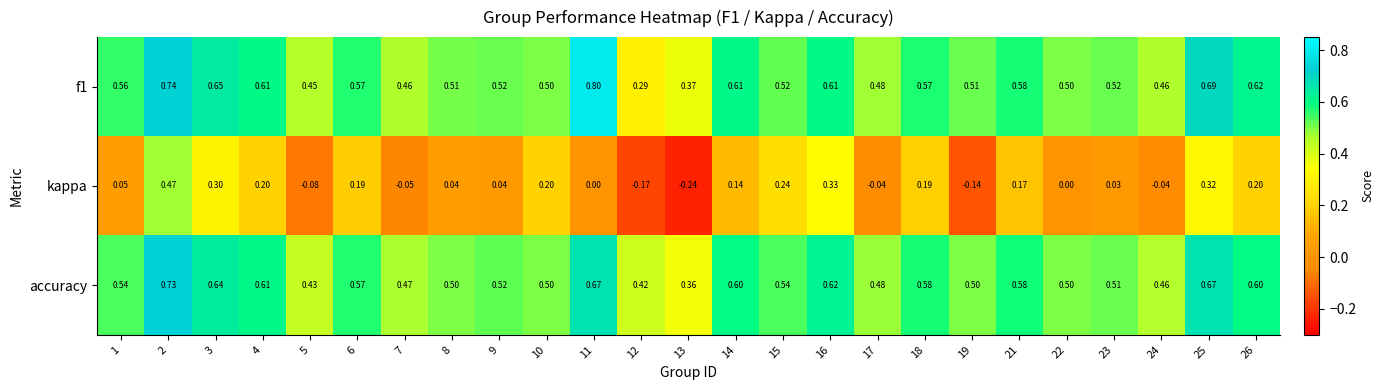

Is the value of accuracy at 24 greater than the value of f1 at 3?

No